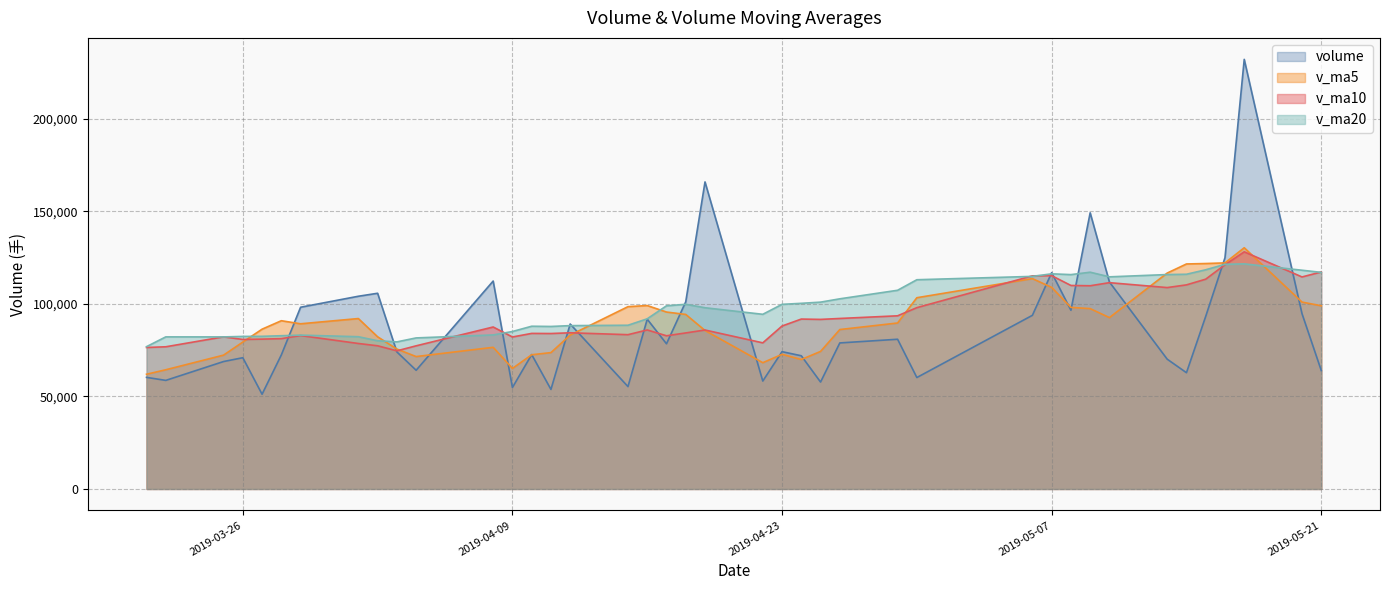

What is the maximum value for volume?

232159.5